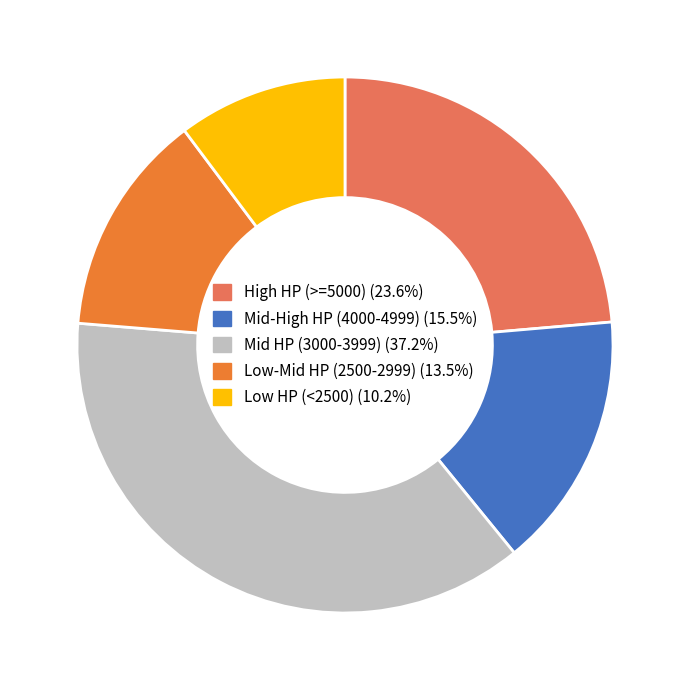

Do Low HP (<2500) (10.2%) and High HP (>=5000) (23.6%) together represent more than half of the pie?

No